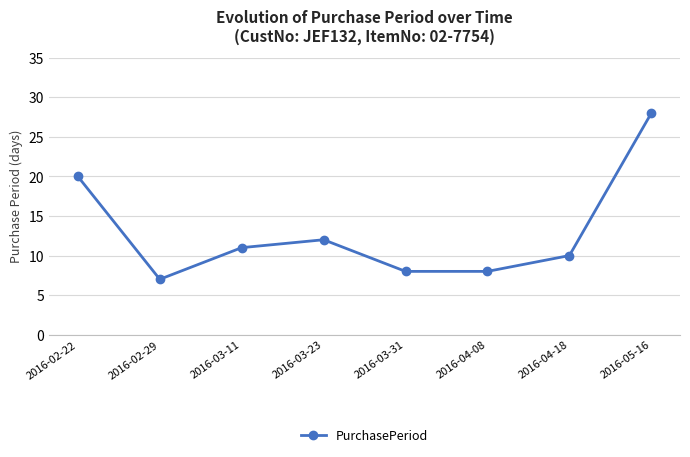

How many points are higher than both their immediate neighbors (excluding endpoints)?

1